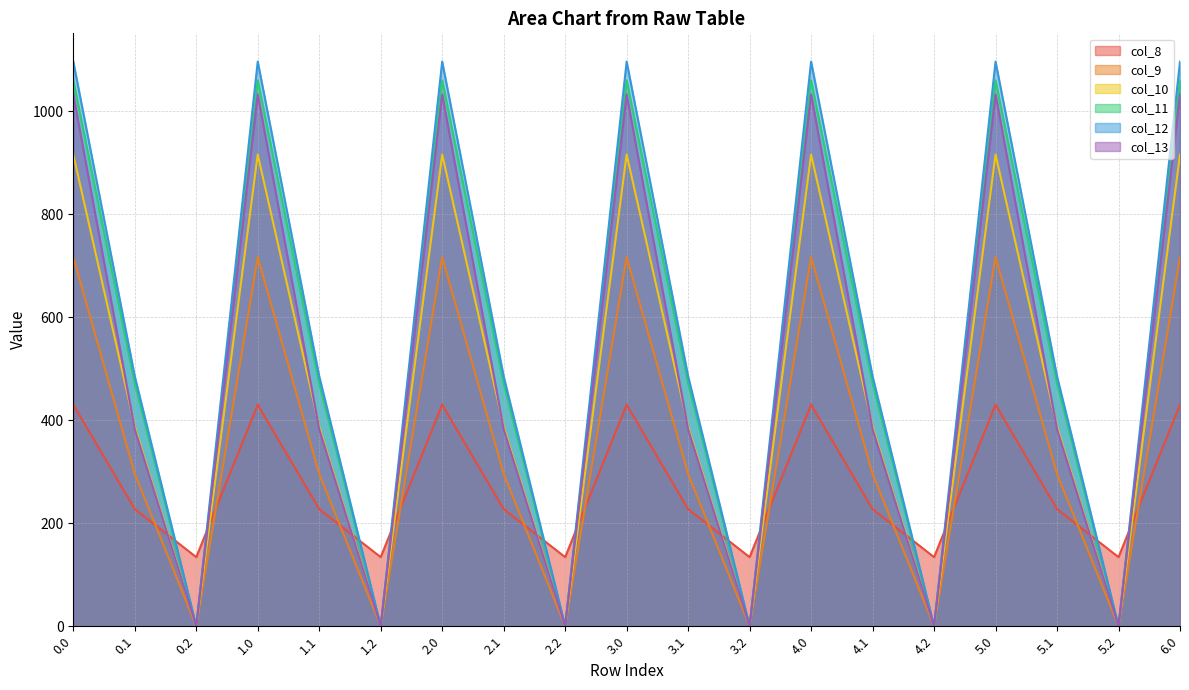

True or false: col_11 and col_13 intersect in this chart.

False